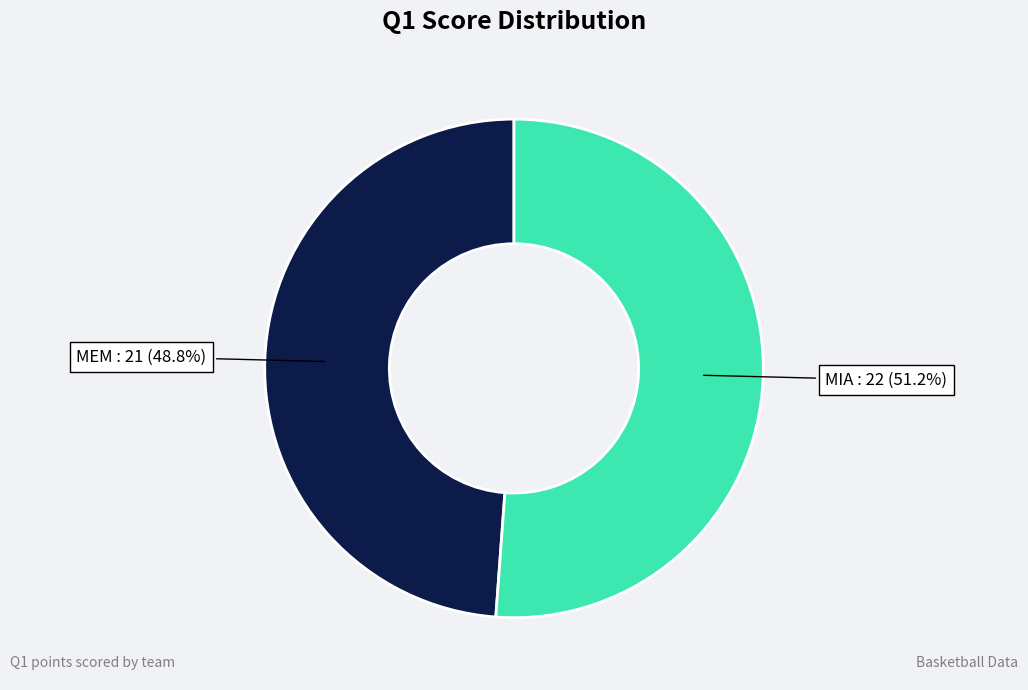

To the nearest percent, what is the average slice percentage?

50%